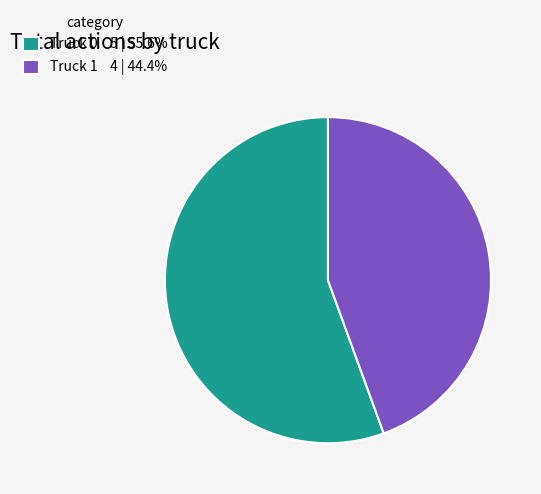

Is there a majority slice in this chart?

Yes